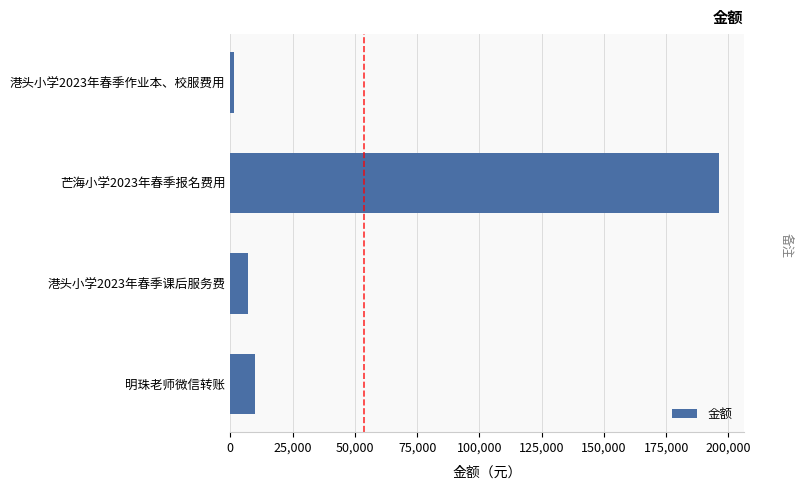

What is the sum of all values?

214822